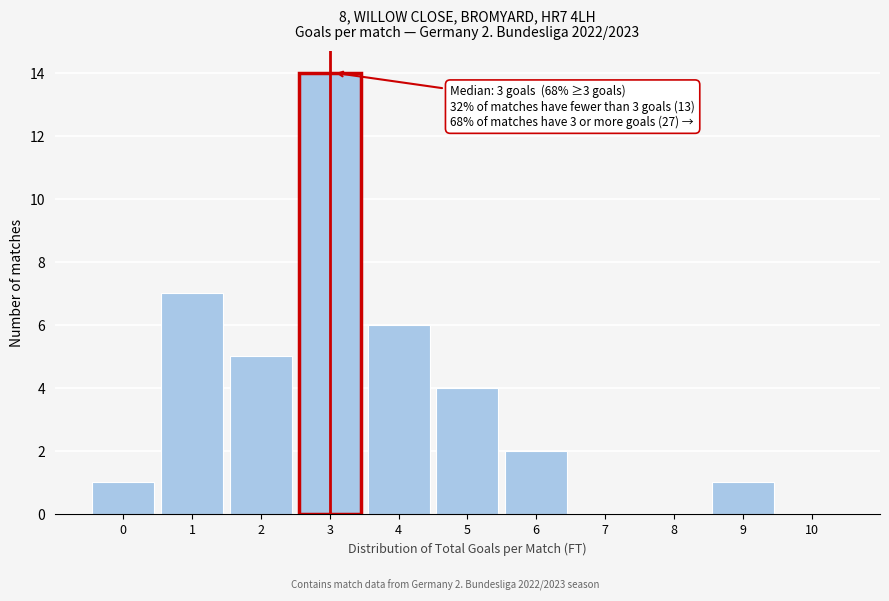

Reading right to left, transcribe all the data shown in this chart.

10=0	9=1	8=0	7=0	6=2	5=4	4=6	3=14	2=5	1=7	0=1